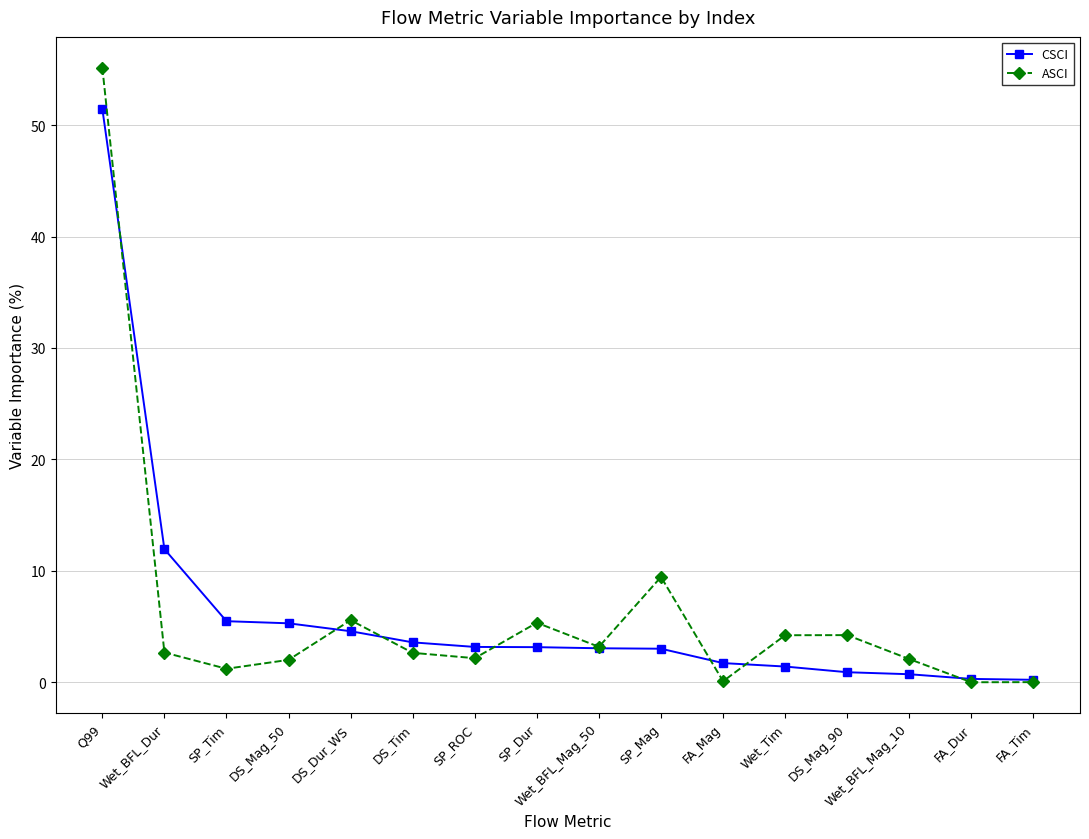

What is the difference between the highest and lowest values at SP_Mag?

6.4